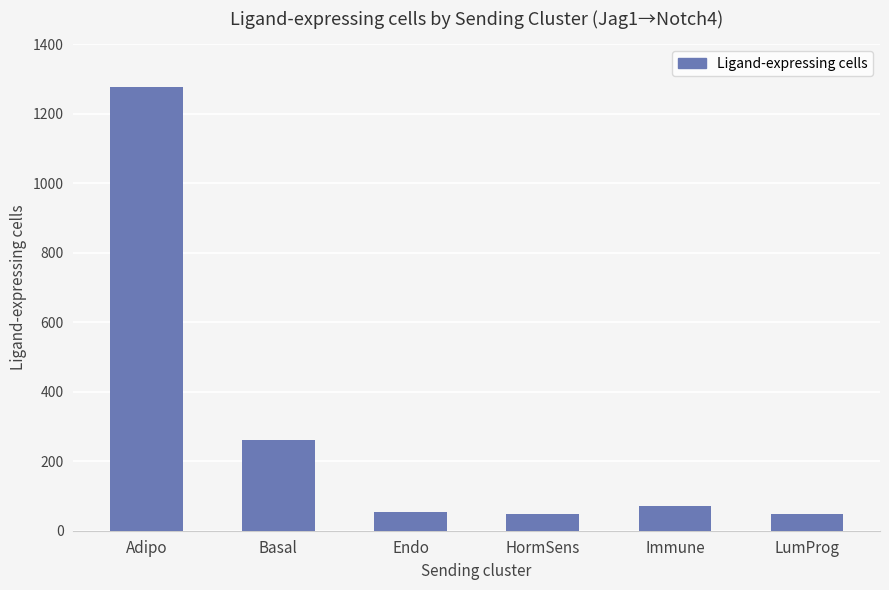

What is the difference between the maximum and minimum values?

1229